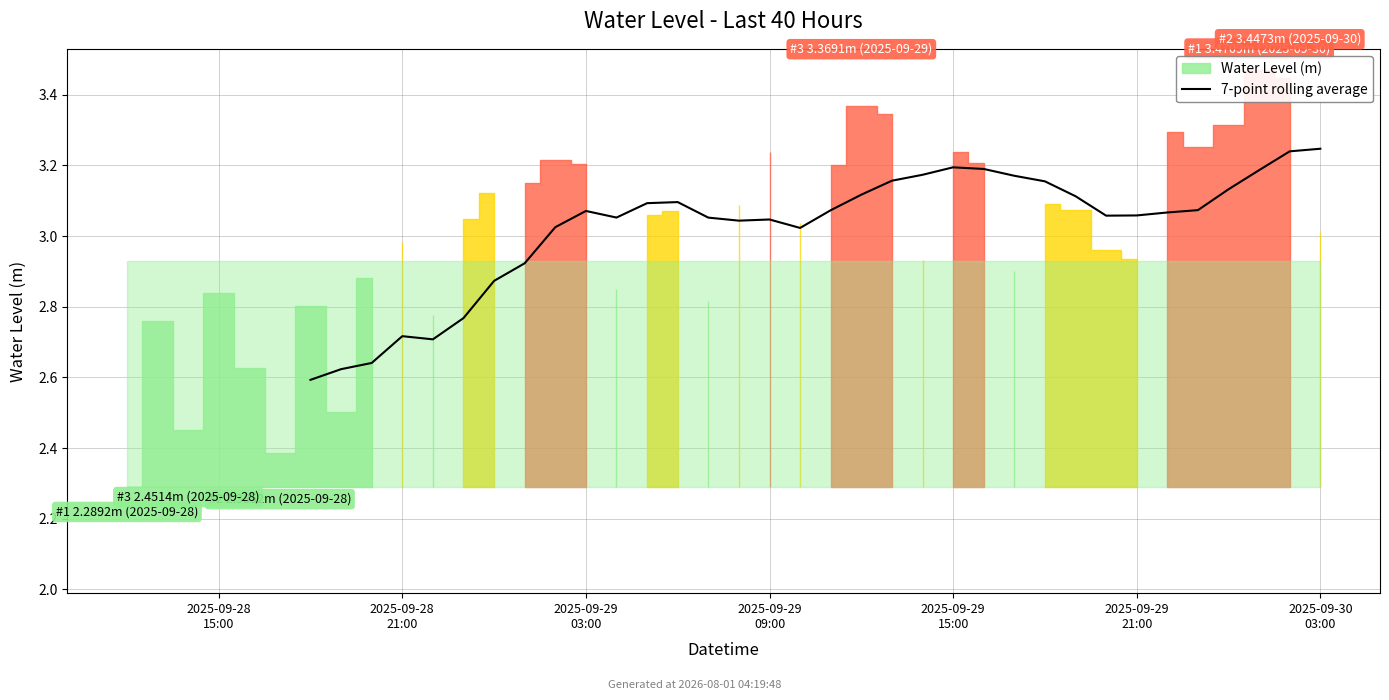

What is the sum of the values at 9 and 2025-09-30
03:00?

5.9